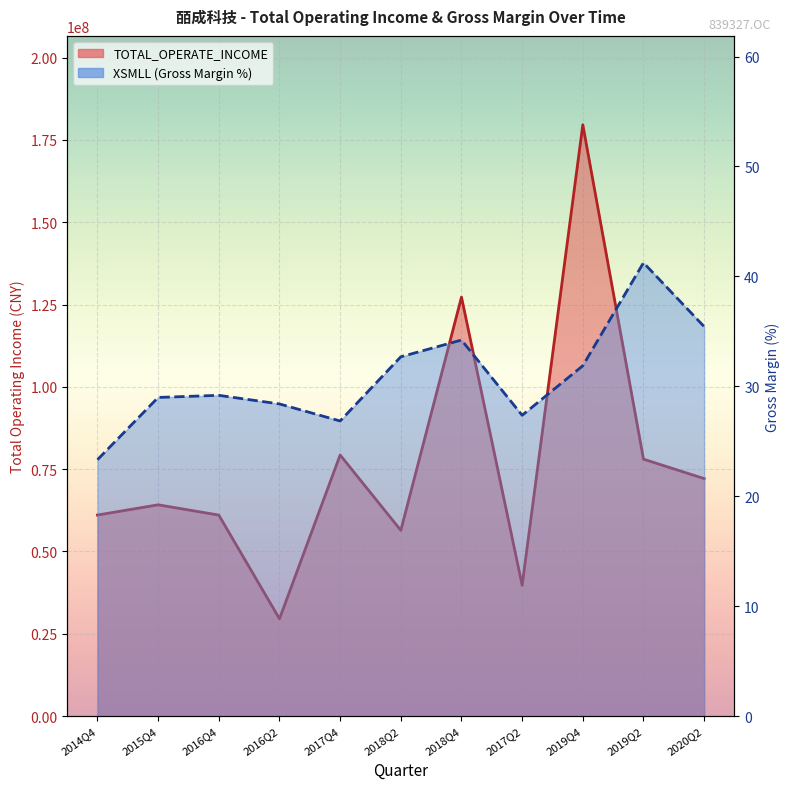

In XSMLL, how many points are lower than both neighbors (excluding endpoints)?

2